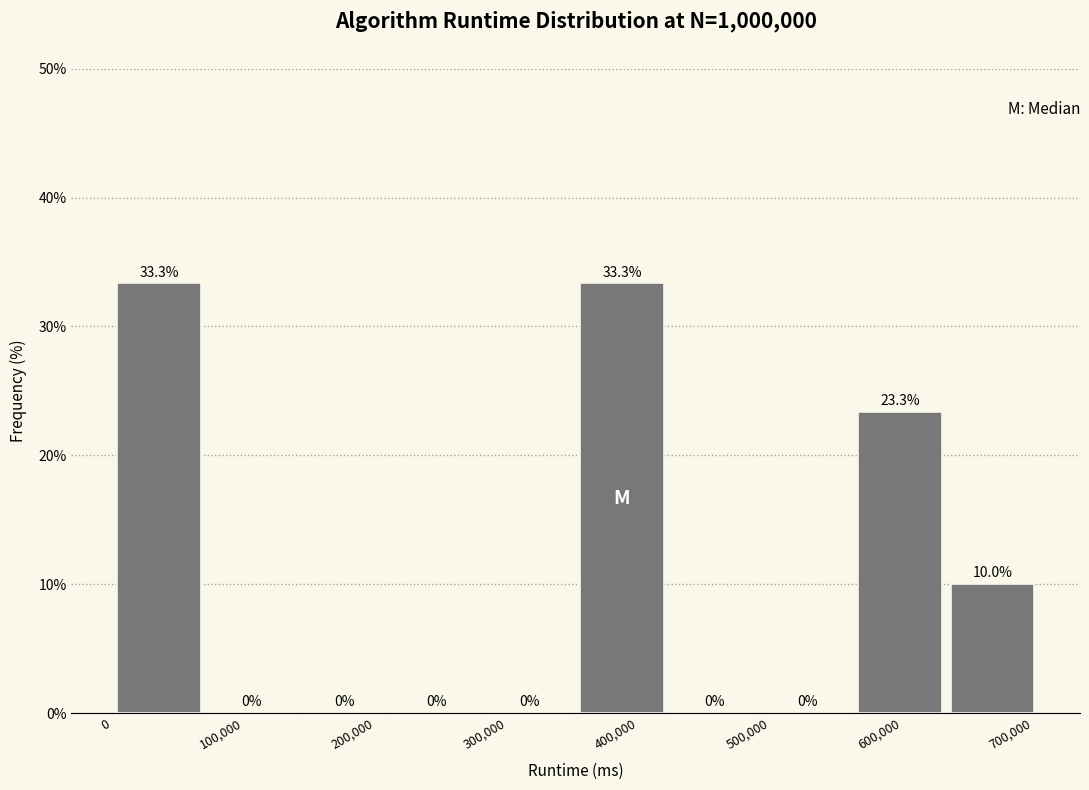

What is the height of the bar covering 560000 to 630000 on the x-axis? The bar edges are not printed on the chart, so give them approximately, as read against the axis.

23.3